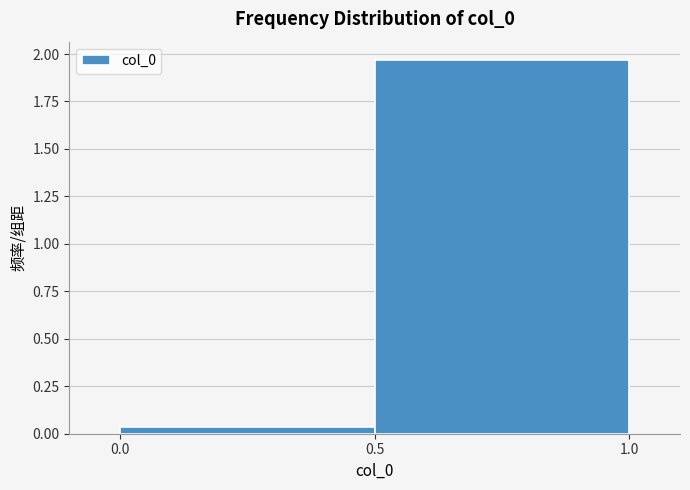

Reading left to right, list every bar in this chart as the range it spans on the x-axis followed by its height. The values are not printed on the chart, so give them approximately, as read against the axis.

0.0 to 0.5: under 0.05
0.5 to 1.0: 1.95